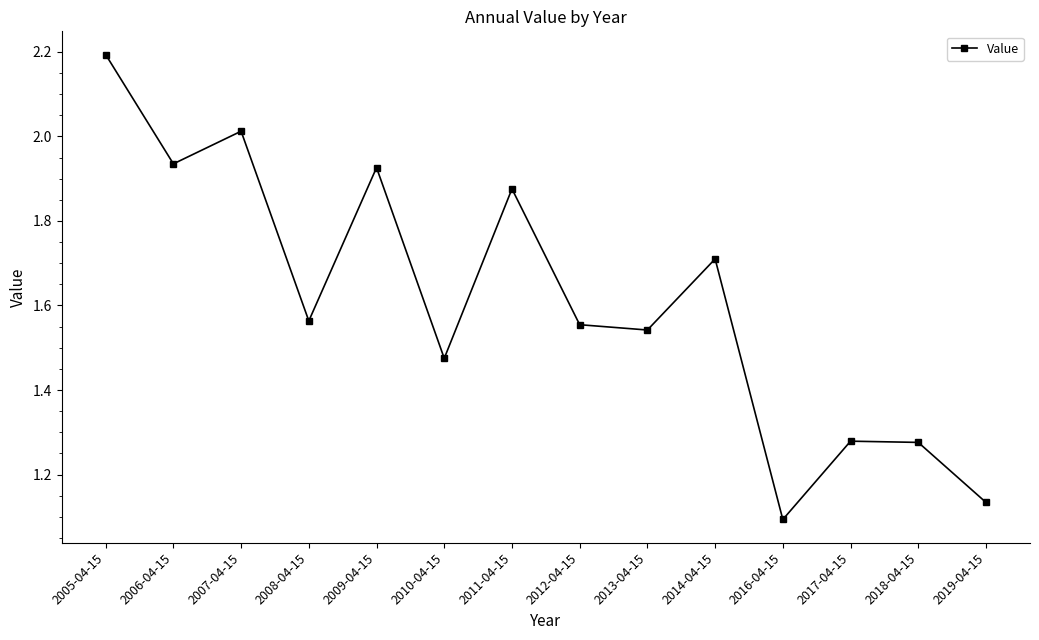

What is the maximum value shown in the chart?

2.2